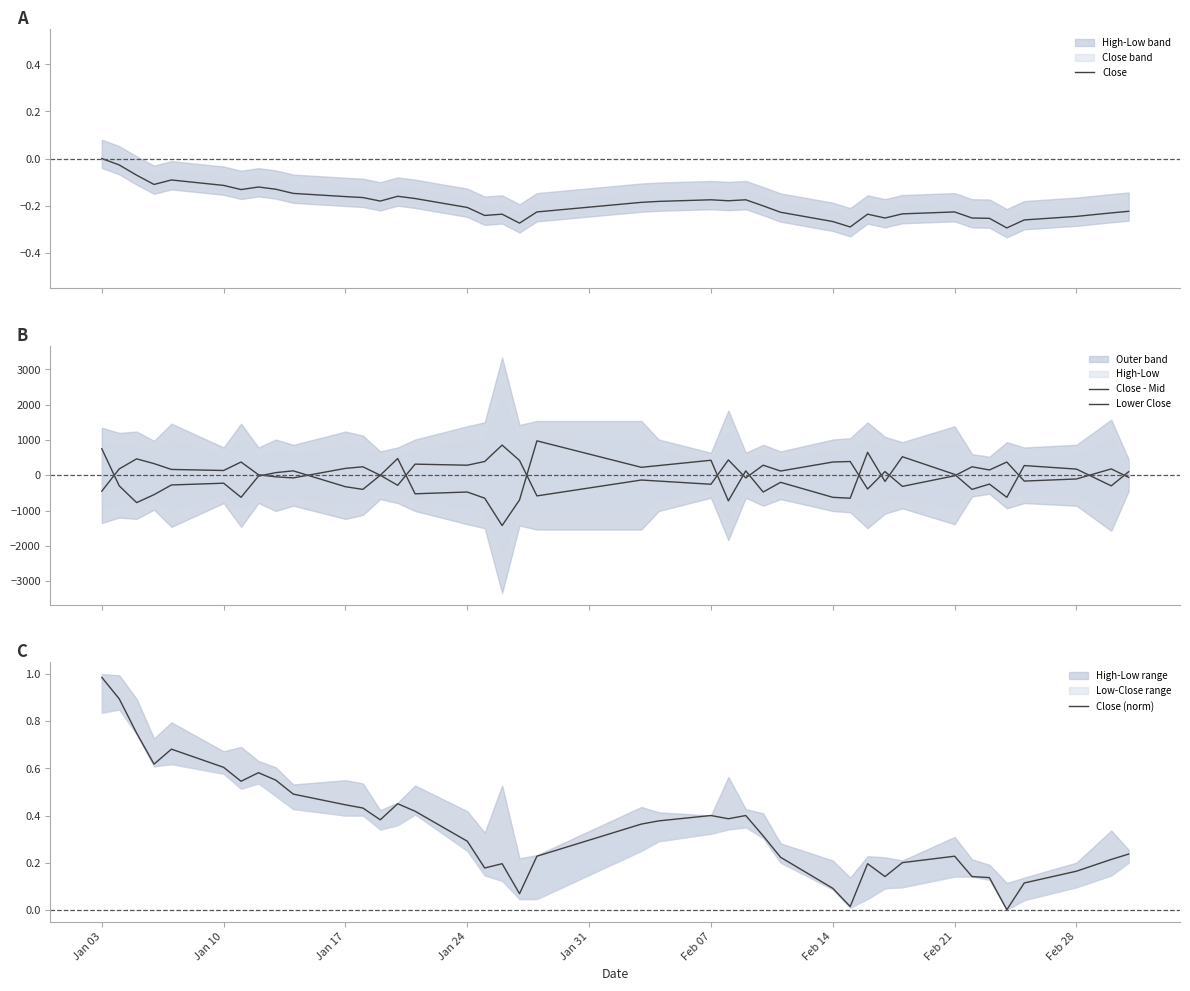

Which series has the largest total across all categories?

Lower Close